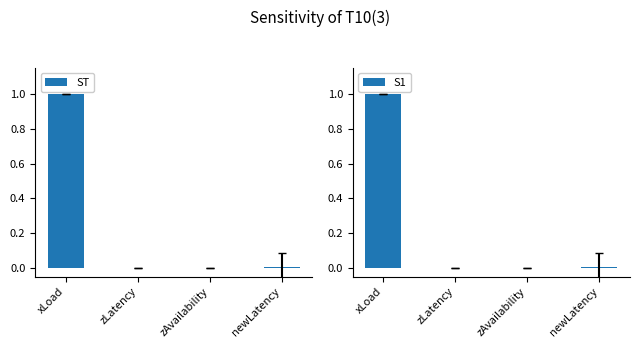

Reading left to right, what are all the values shown in this chart?

ST: 1.0	0.0	0.0	0.0
S1: 1.0	0.0	0.0	0.0